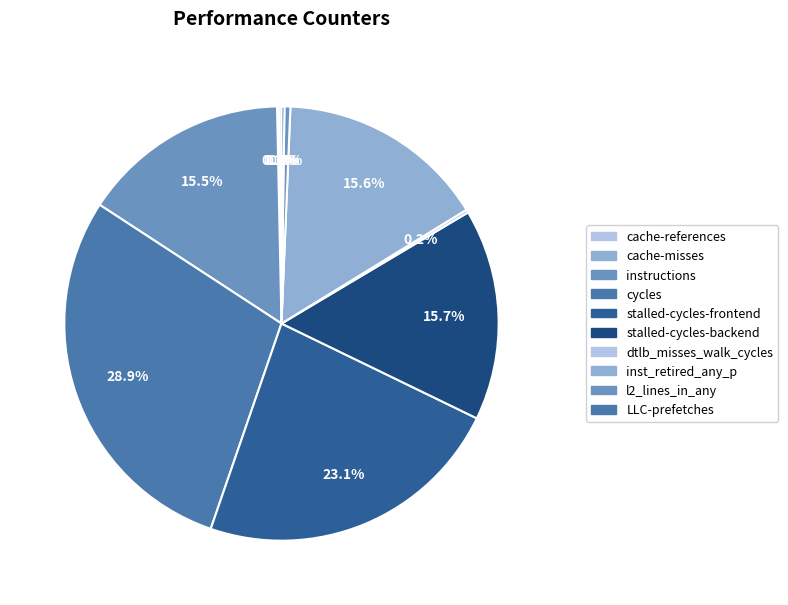

The dtlb_misses_walk_cycles slice represents 0% of the pie. True or false?

True